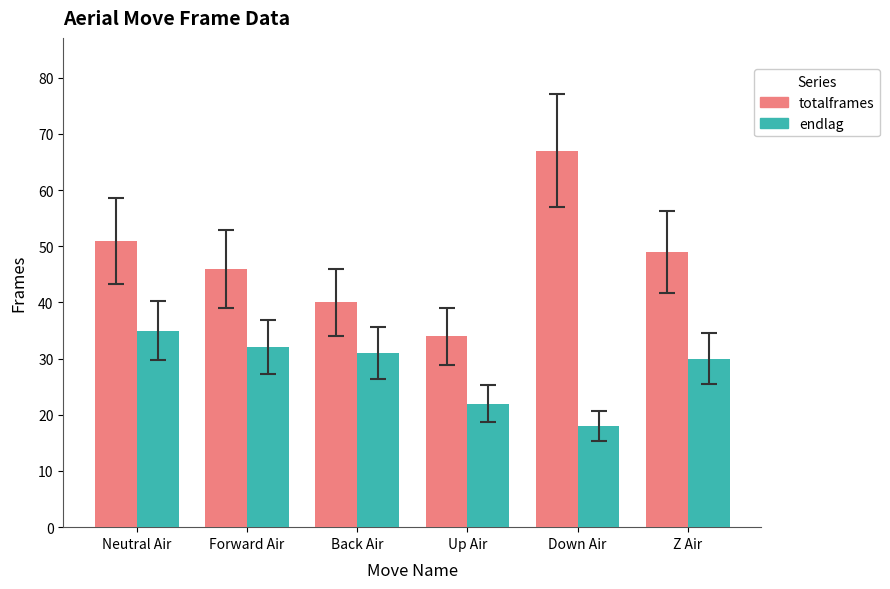

Rank the series by their maximum value, from lowest to highest.

endlag, totalframes